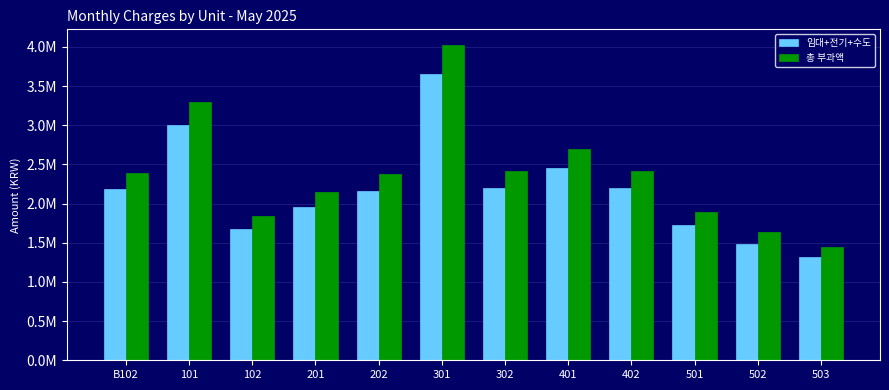

What is the sum of all 임대+전기+수도 values?

26018094.1